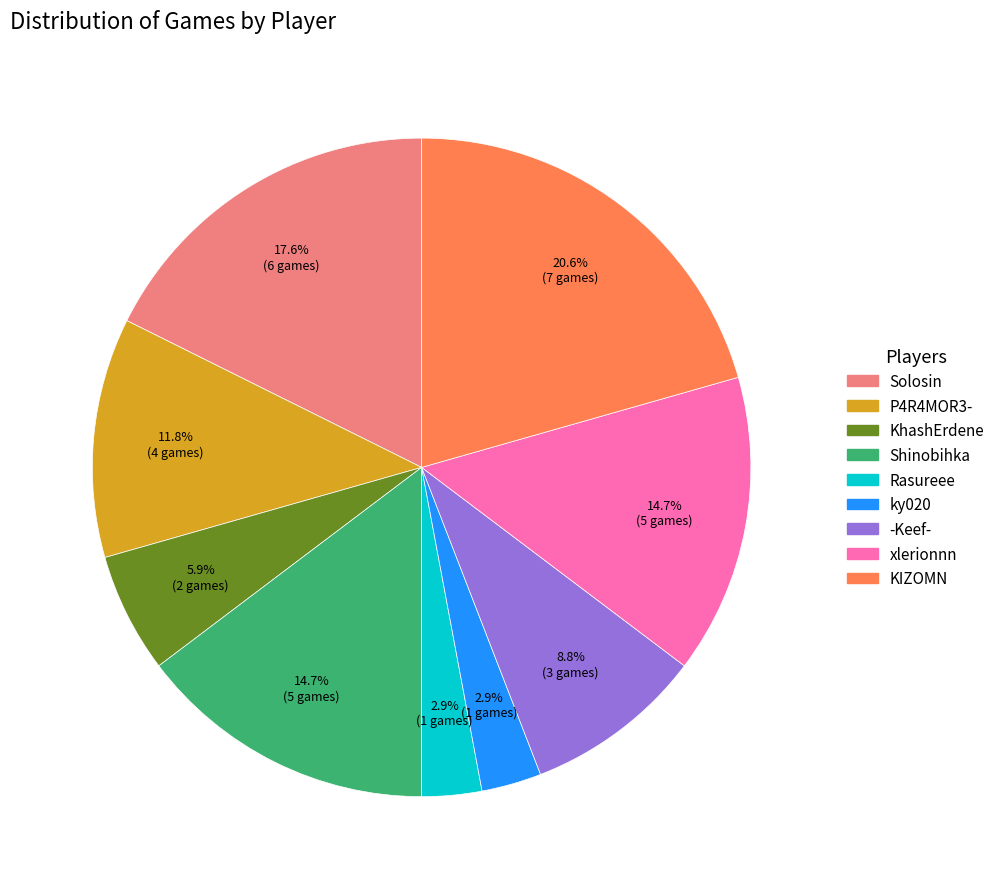

True or false: xlerionnn accounts for 15% of the total.

True